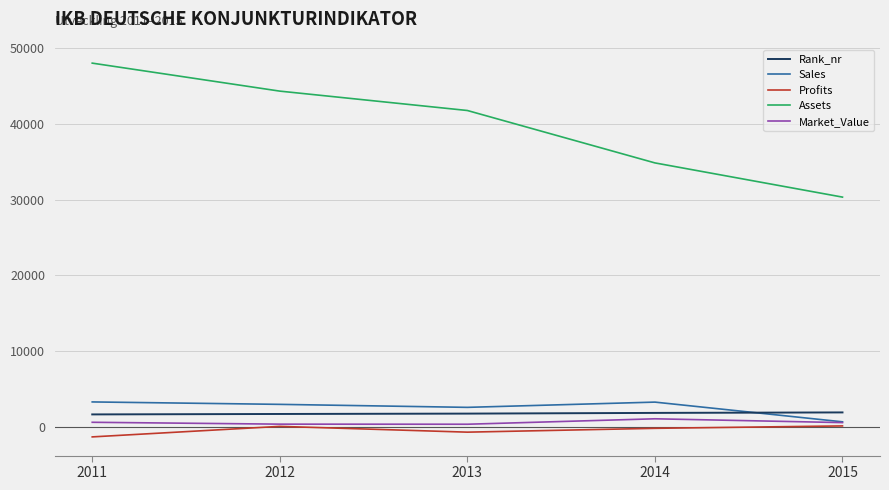

At which label does Assets first exceed 41783?

2011